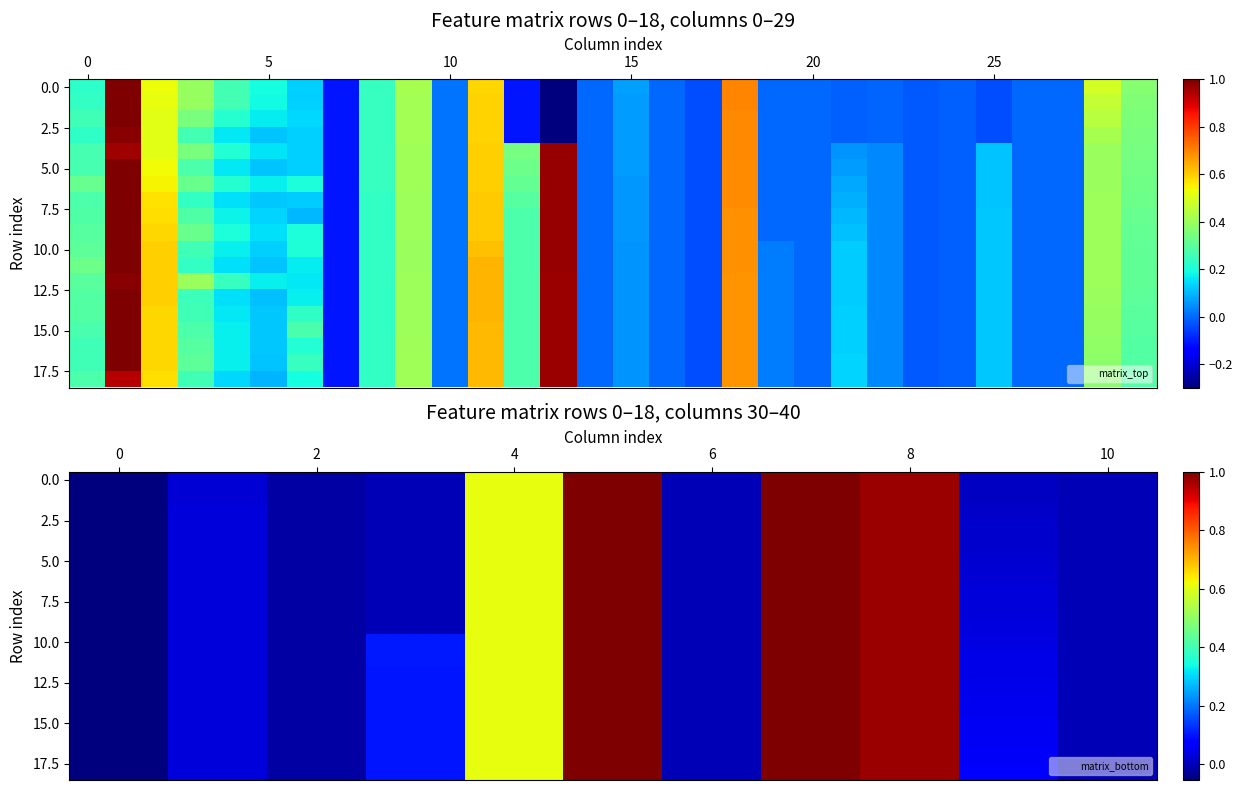

What is the difference between the maximum and second lowest values in the 10.0 series?

1.0